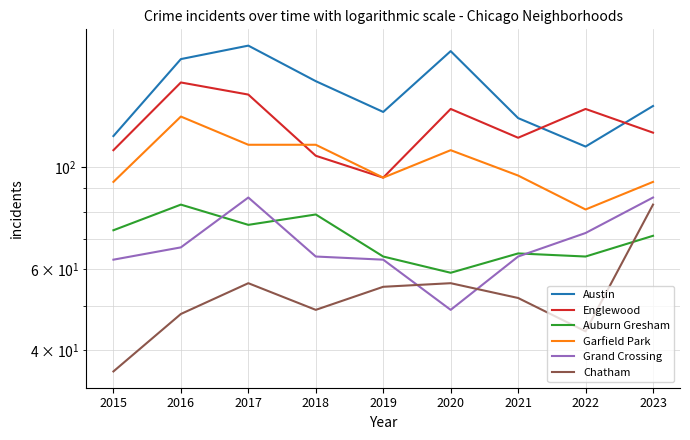

What is the average value of the Auburn Gresham series?

70